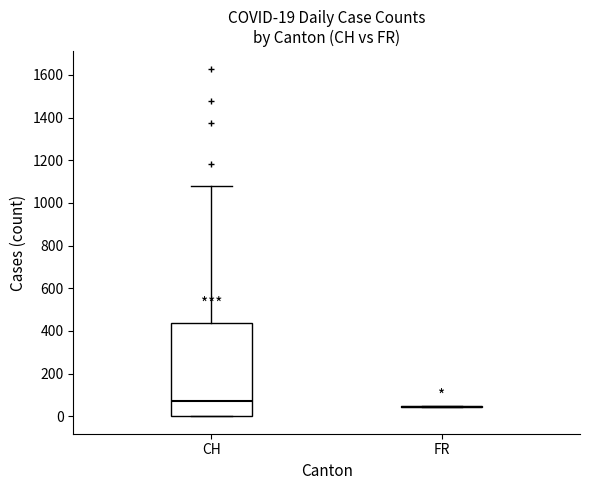

Which box is the tallest, from its lower edge to its upper edge?

CH